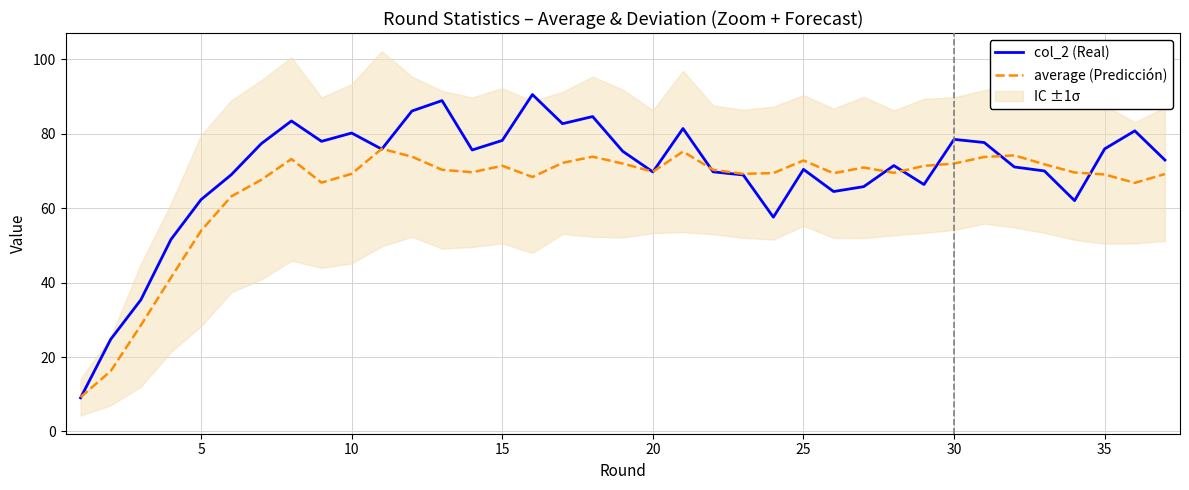

What is the maximum value for col_2 (Real)?

90.6